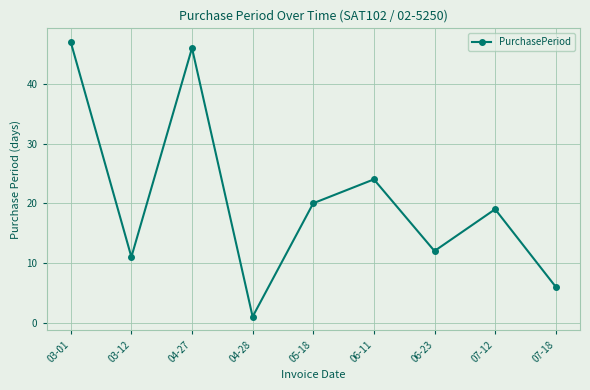

How many values are below 19?

4